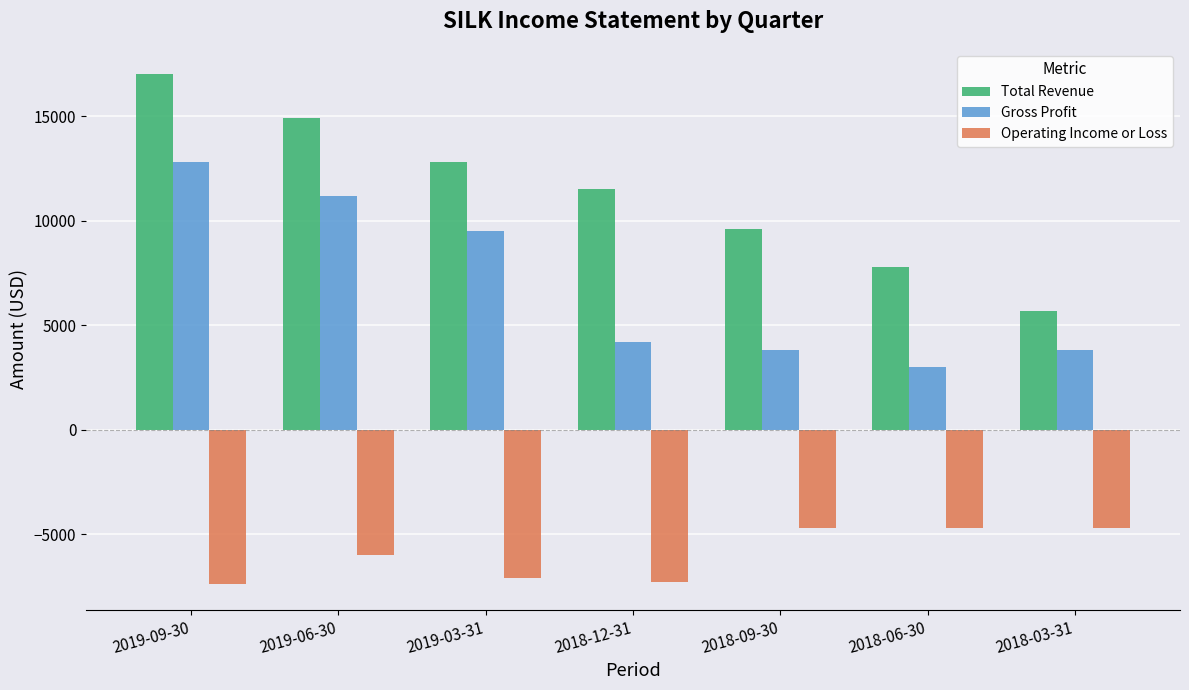

Which series has the largest total across all categories?

Total Revenue